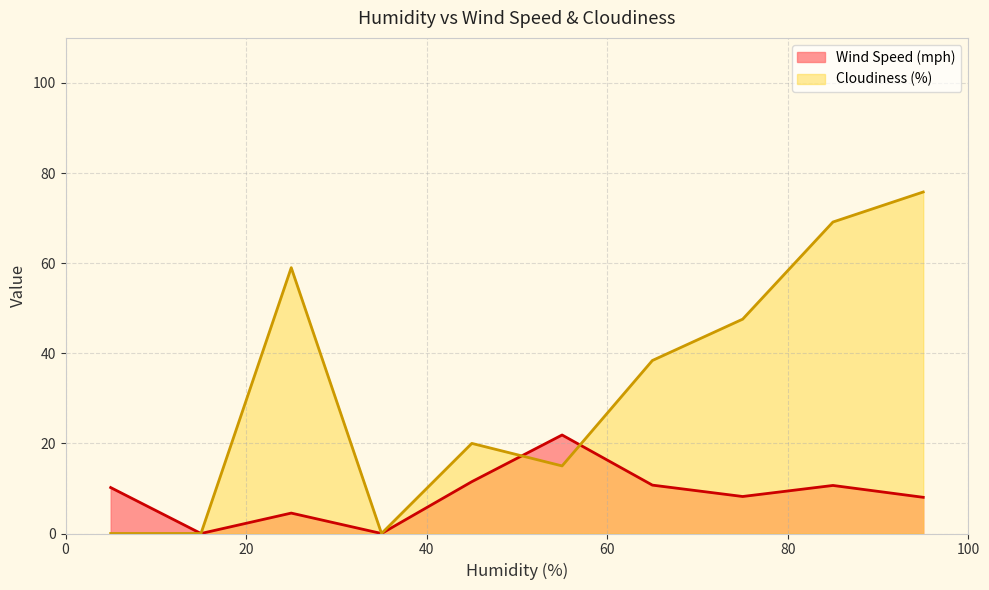

How many interior local peaks does the Wind Speed (mph) series have?

3